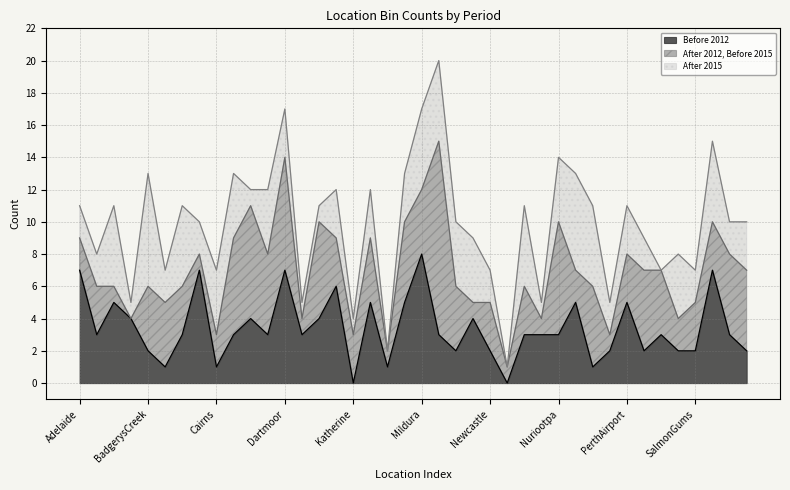

How many categories are shown in the chart?

40